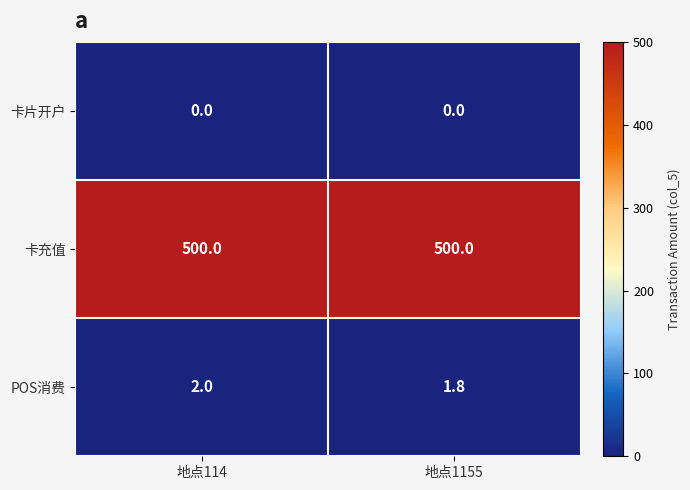

What is the spread (max minus min) of values at 地点114?

500.0